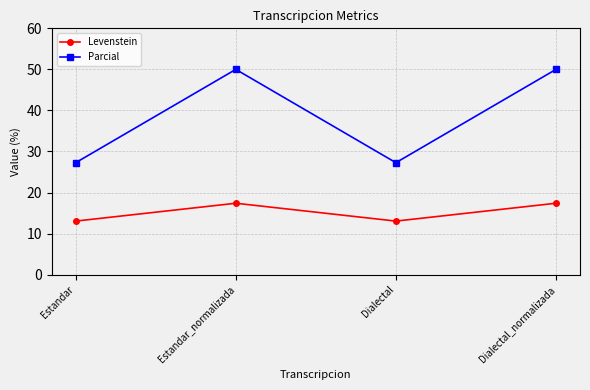

What is the total value across all series at Estandar_normalizada?

67.4